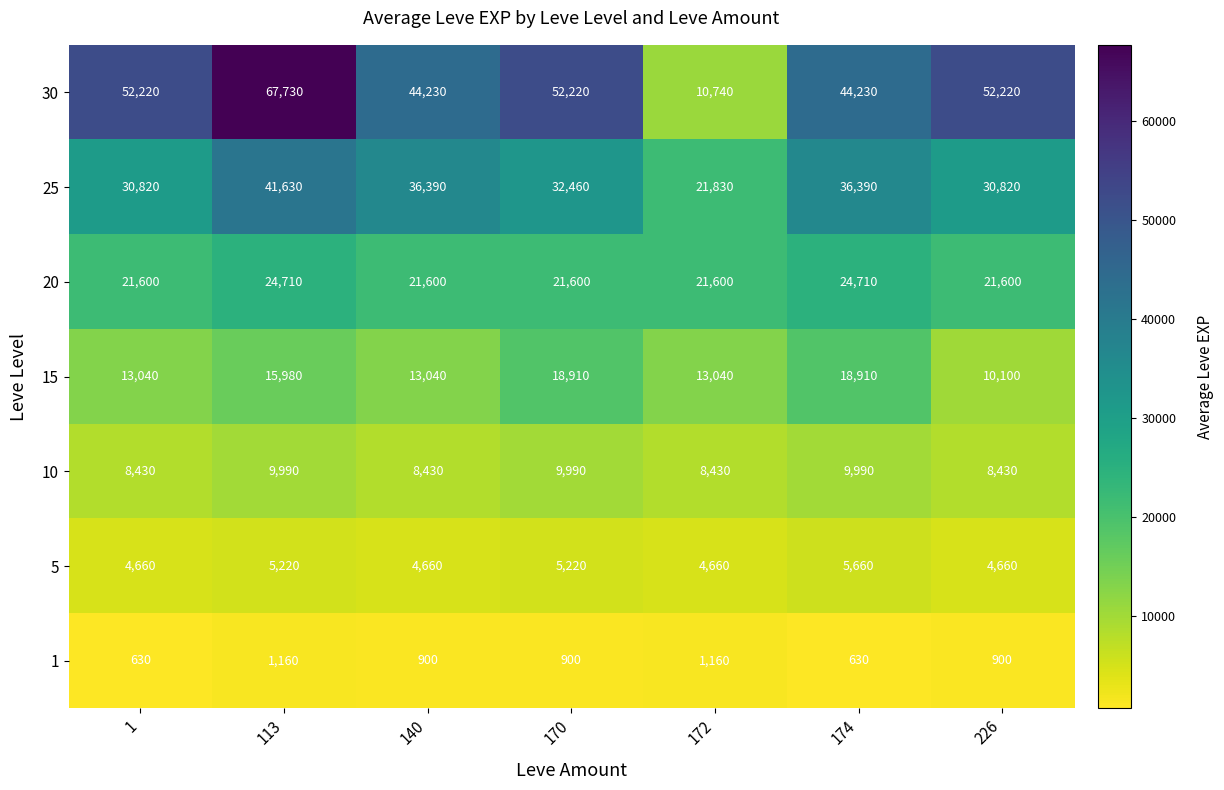

Which series has the largest range (max minus min)?

30